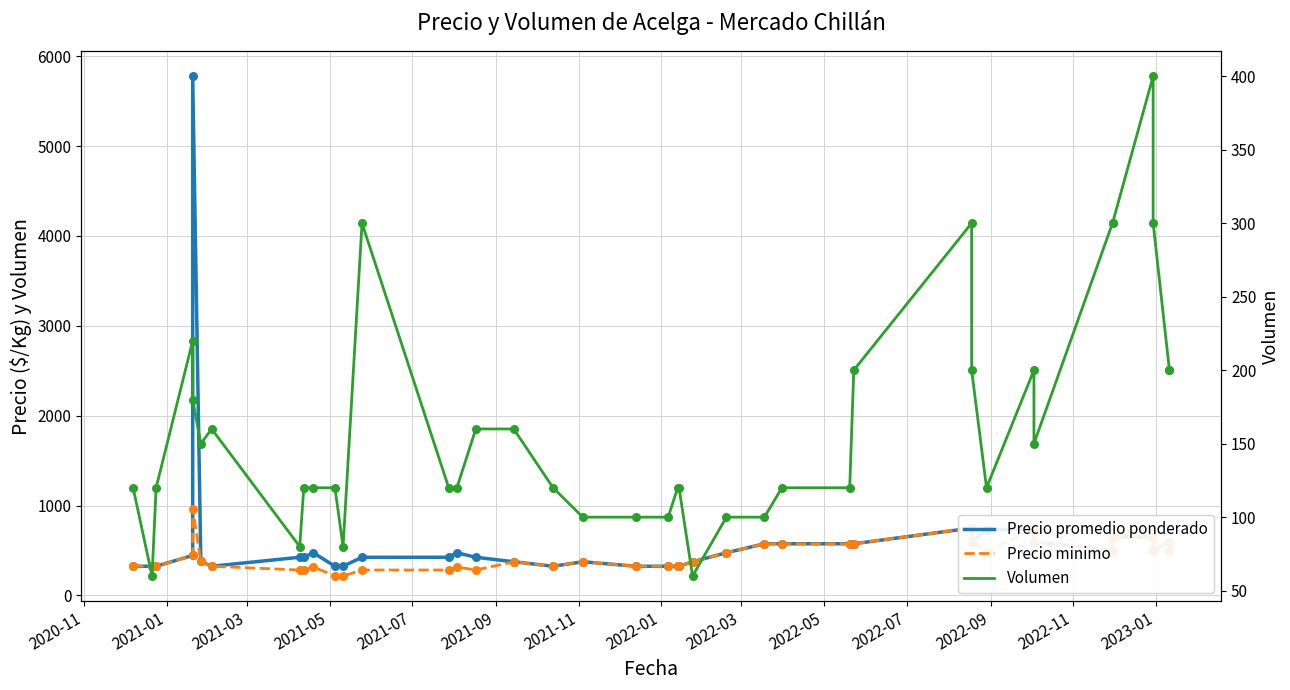

What is the total value across all series at 2022-09?

622